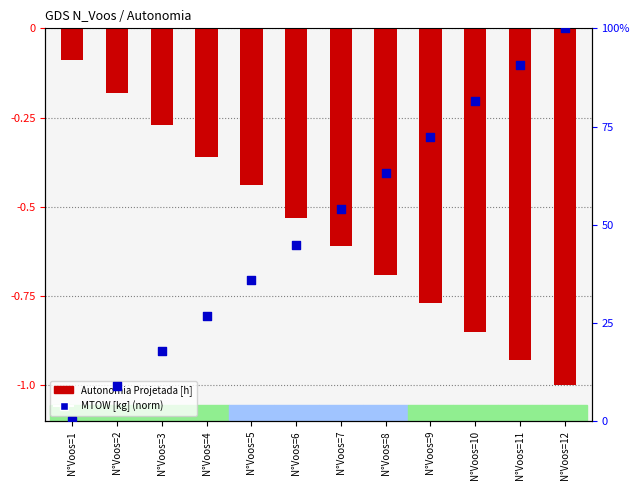

Which series contains the lowest Y value?

Autonomia Projetada [h]